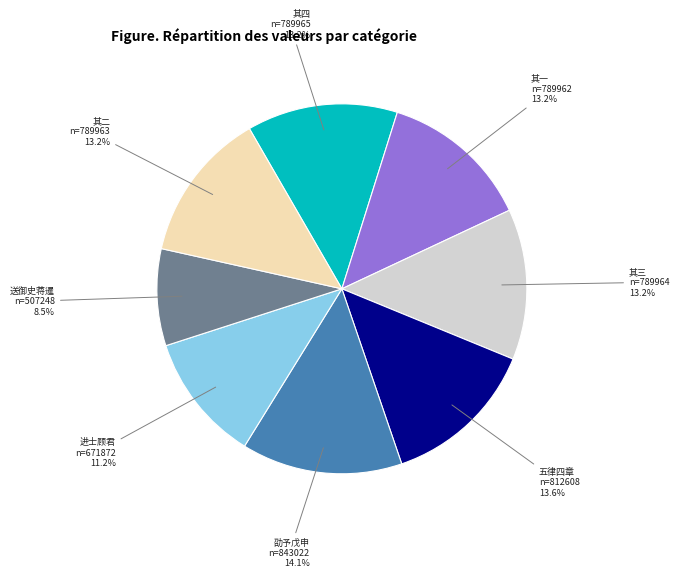

Between 劭予戊申 n=843022 and 其三 n=789964, which is larger?

劭予戊申 n=843022